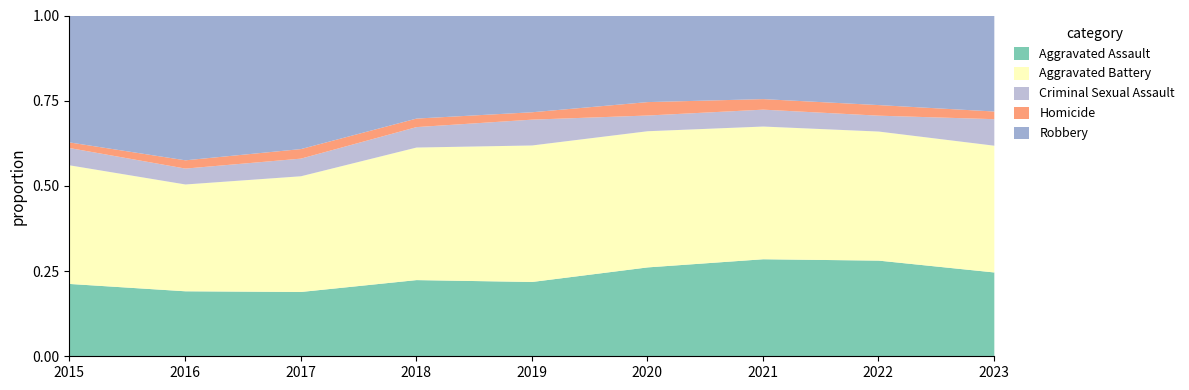

What is the total value across all series at 2022?

1.0